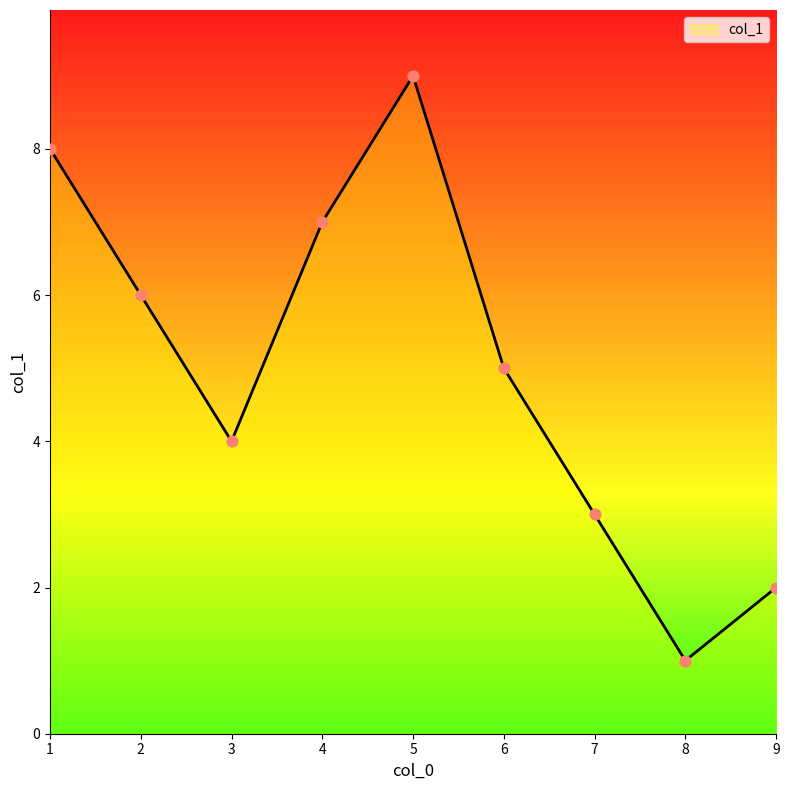

What is the ratio of the value at 4 to the value at 1?

0.9